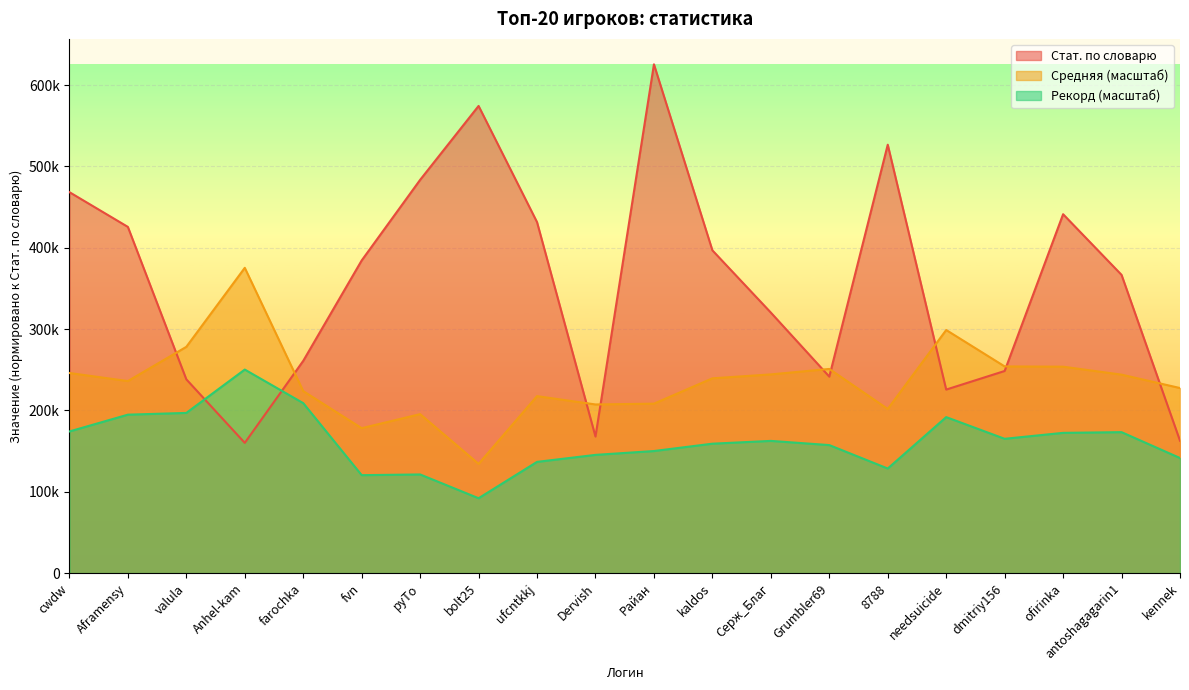

How many lines are shown in the chart?

3